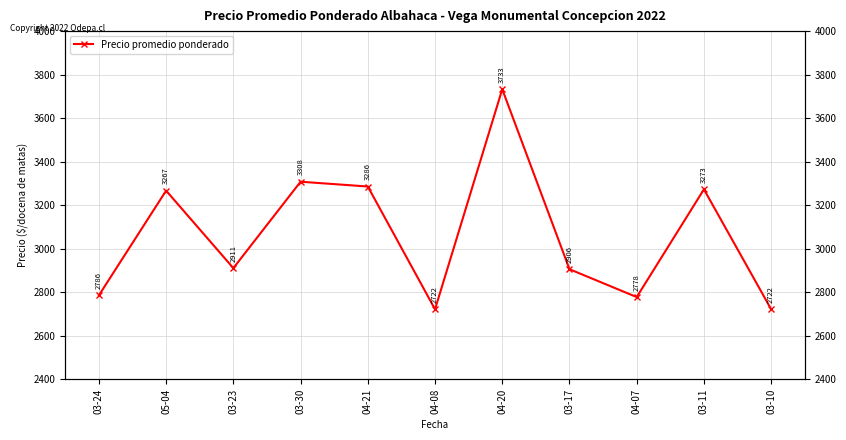

Count the number of categories in the chart.

11